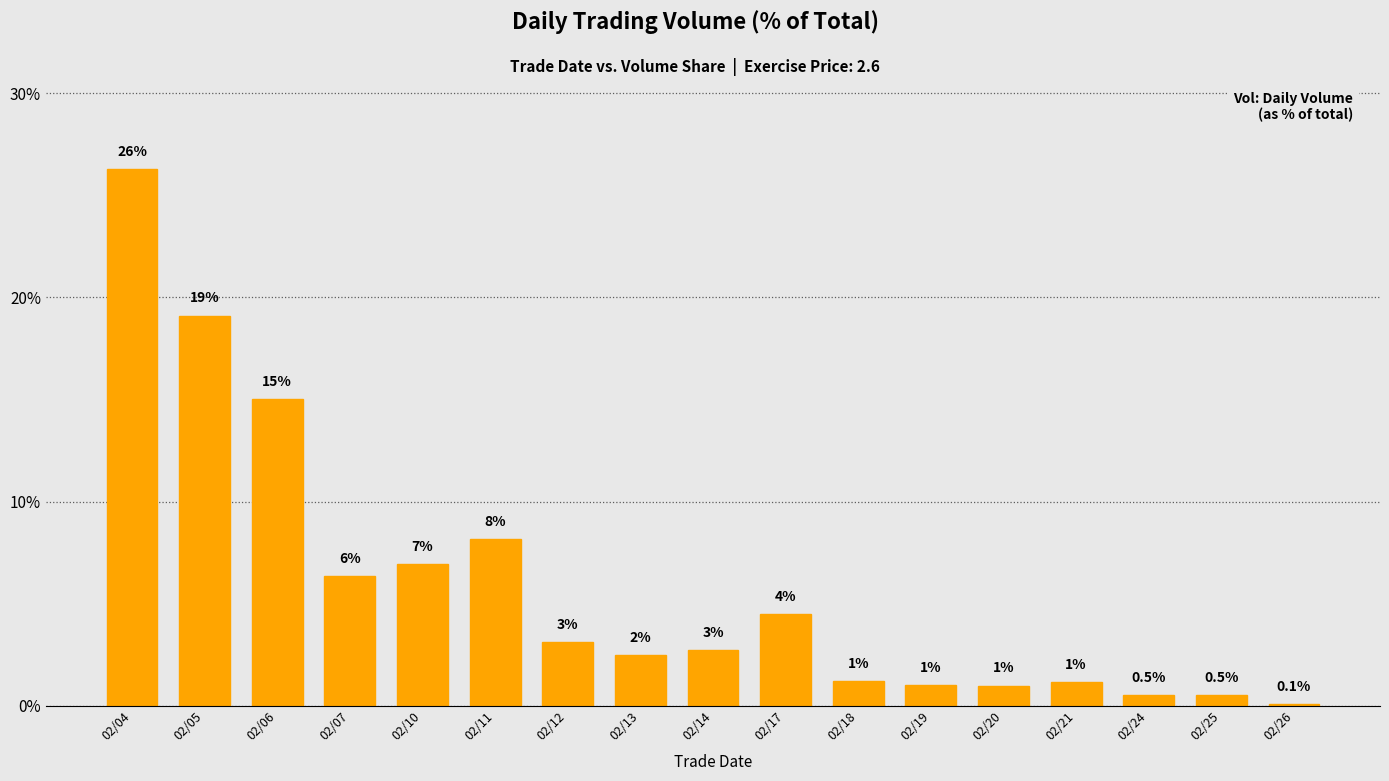

The value at 02/11 is 3.5. True or false?

False